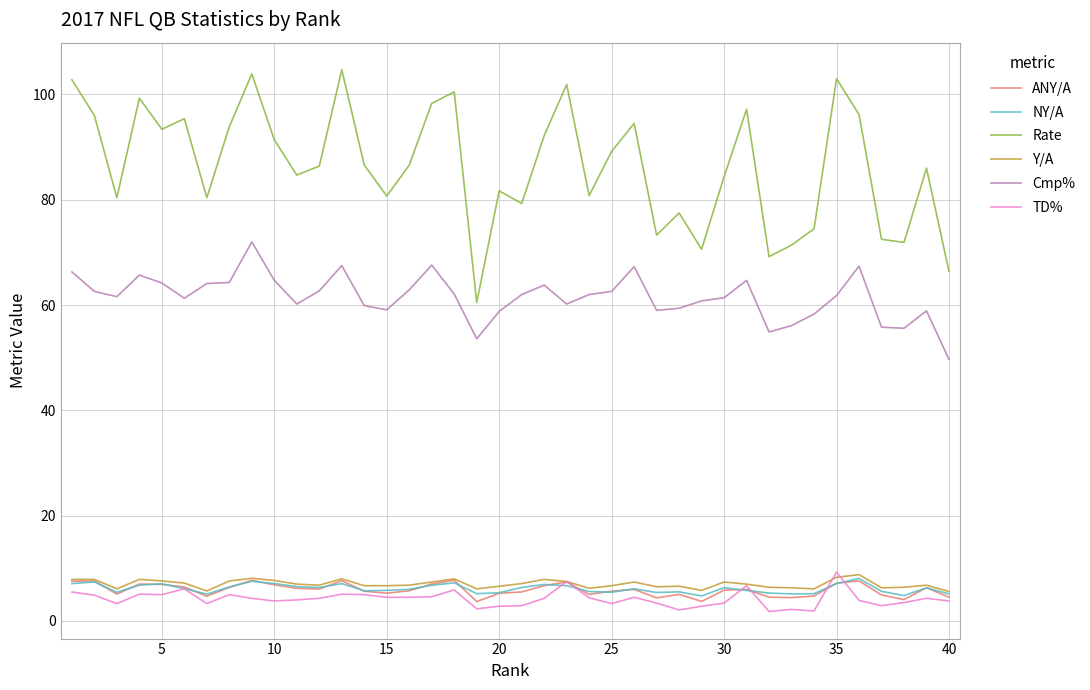

What is the maximum value shown in the chart?

104.7